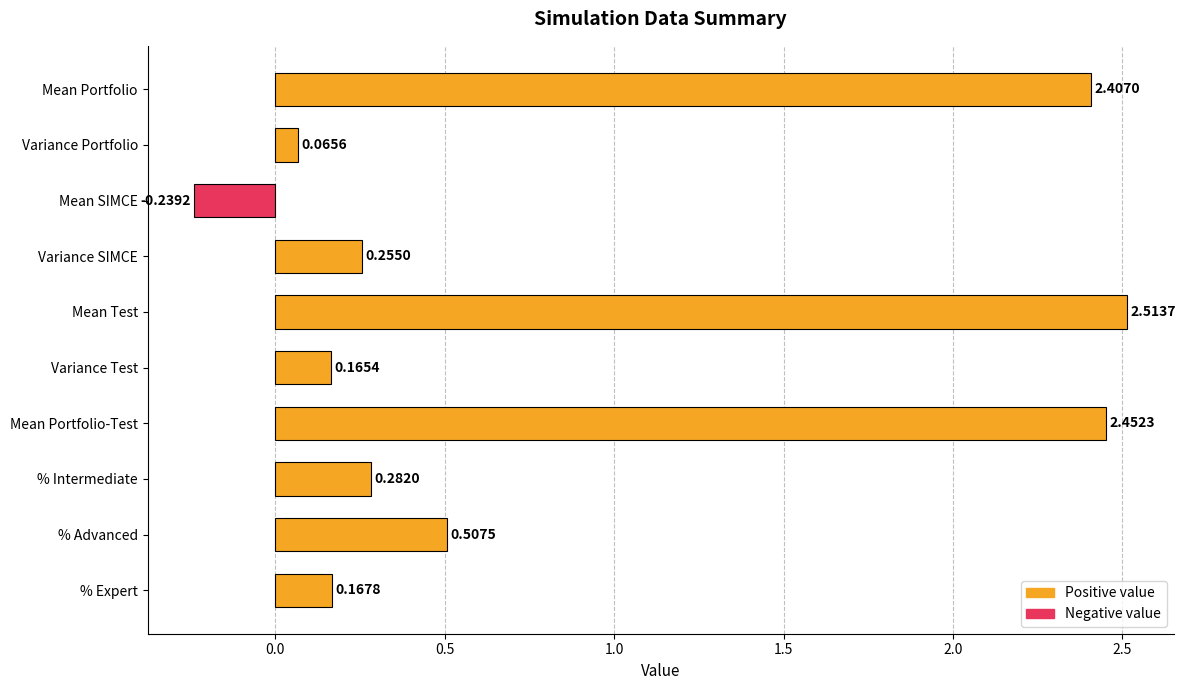

What is the change in value from Variance Portfolio to % Advanced?

+0.4